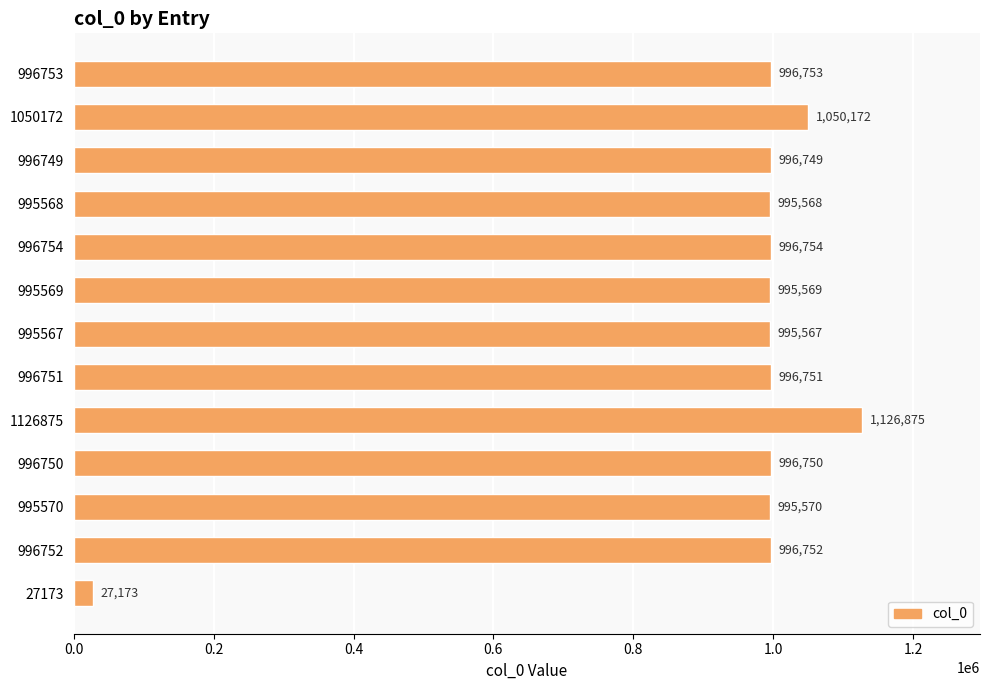

How many categories are shown in the chart?

13